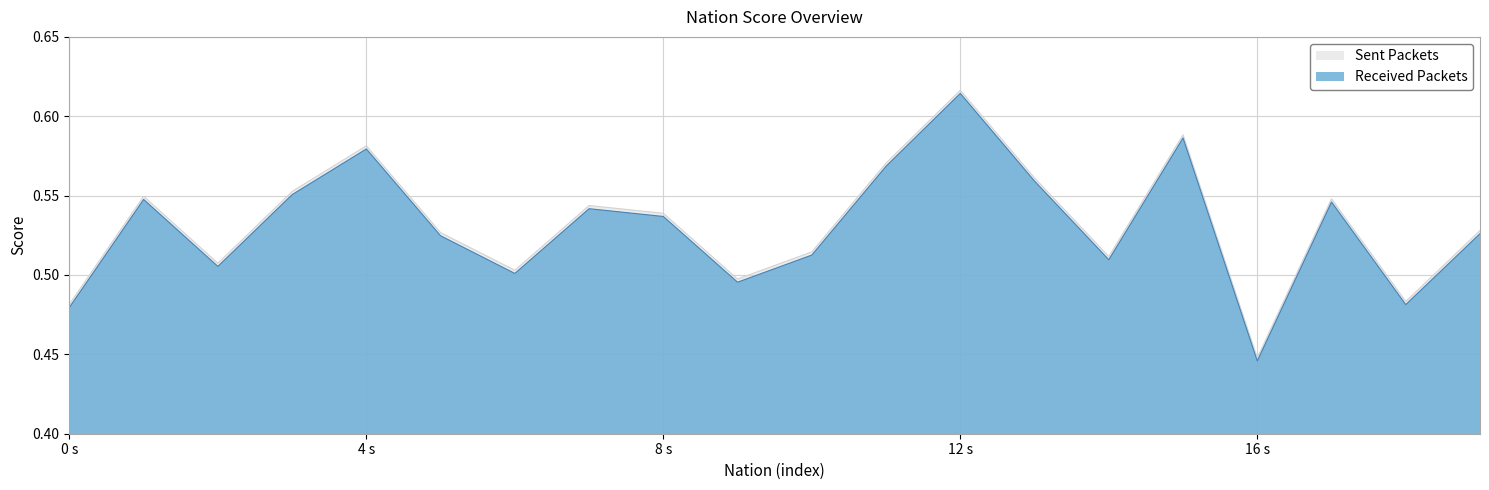

Between Poland and Estonia, which is larger?

Estonia